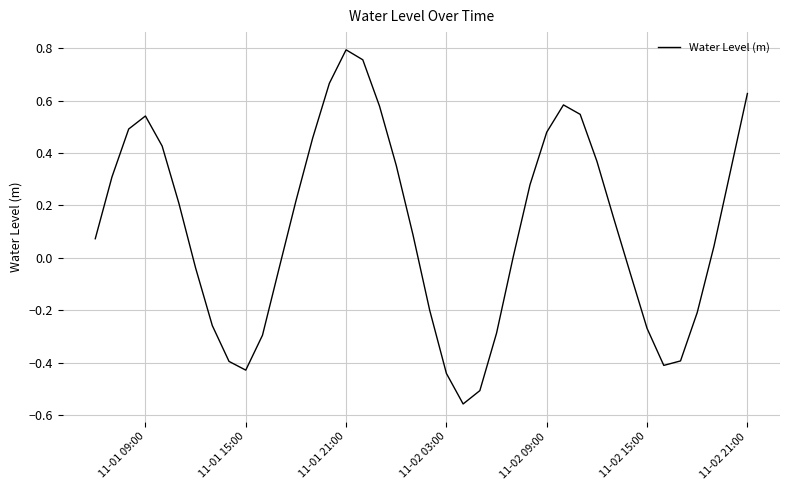

What is the difference between the maximum and minimum values?

1.4